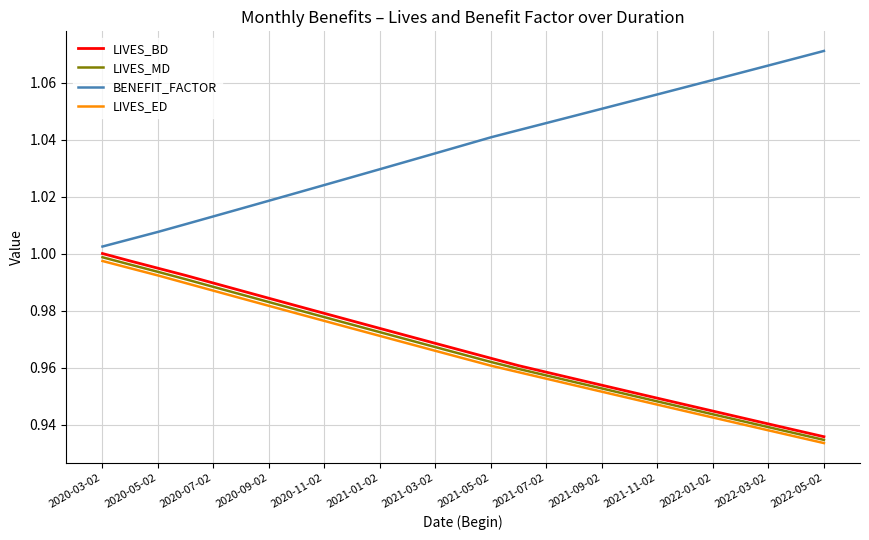

What are all the series names shown in the legend?

LIVES_BD, LIVES_MD, BENEFIT_FACTOR, LIVES_ED